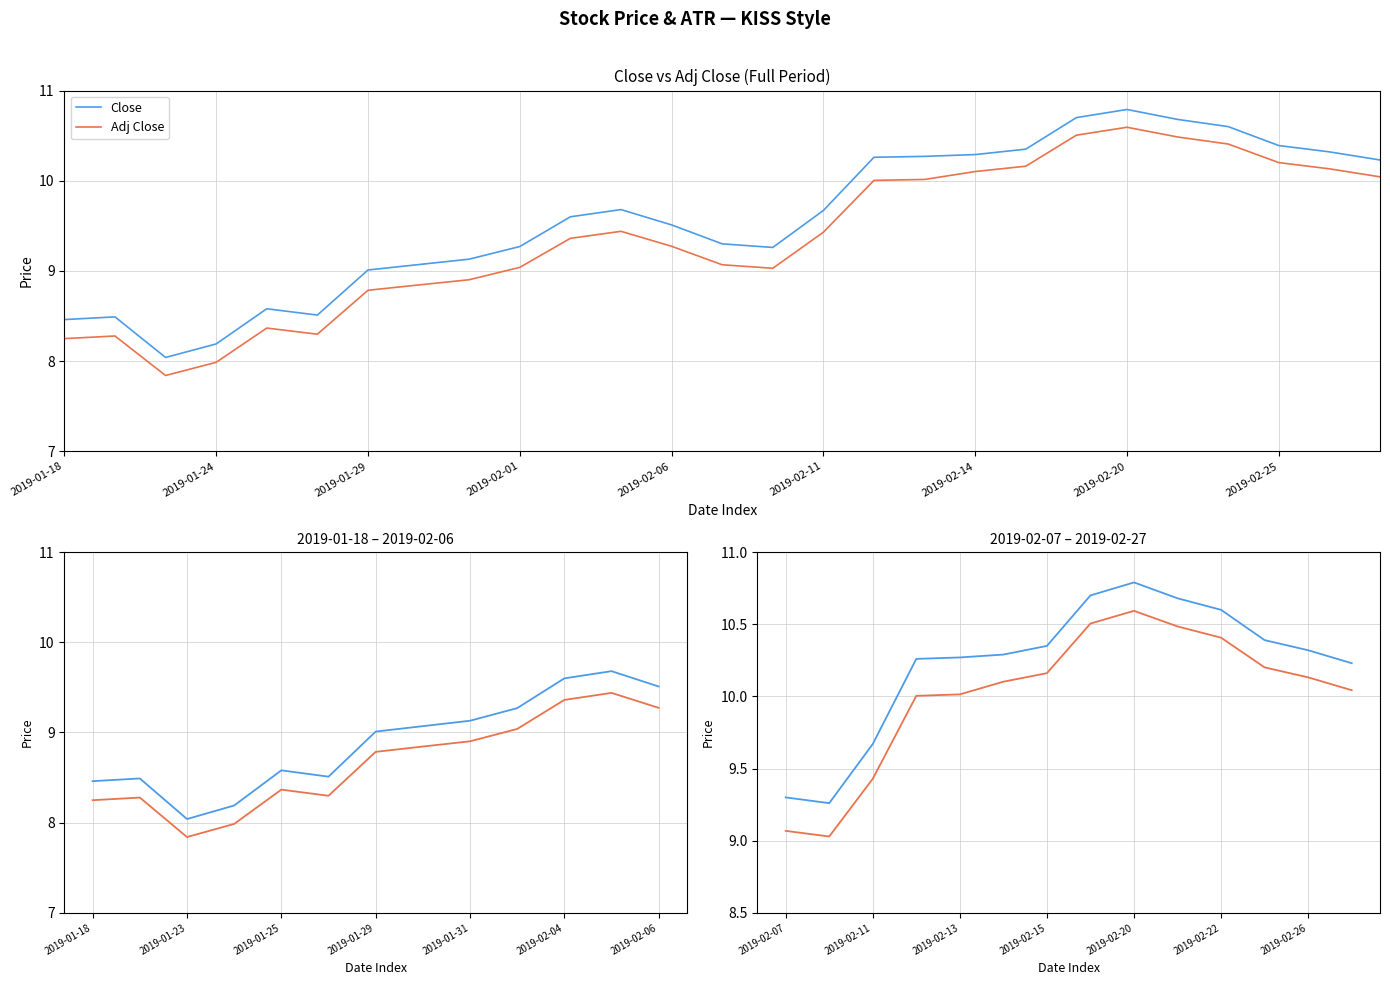

True or false: Adj Close and Close intersect in this chart.

False